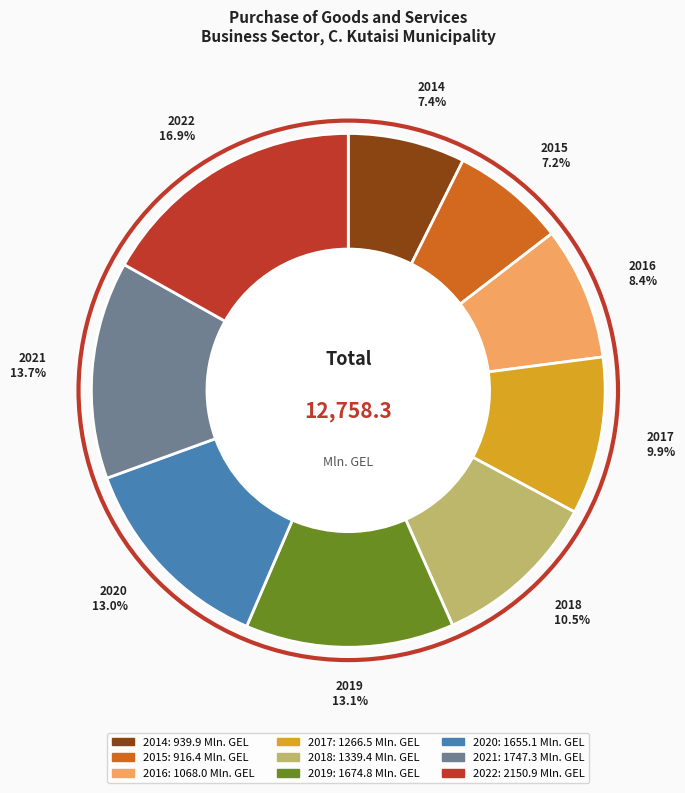

What portion of the pie excludes 2021?

86.3%